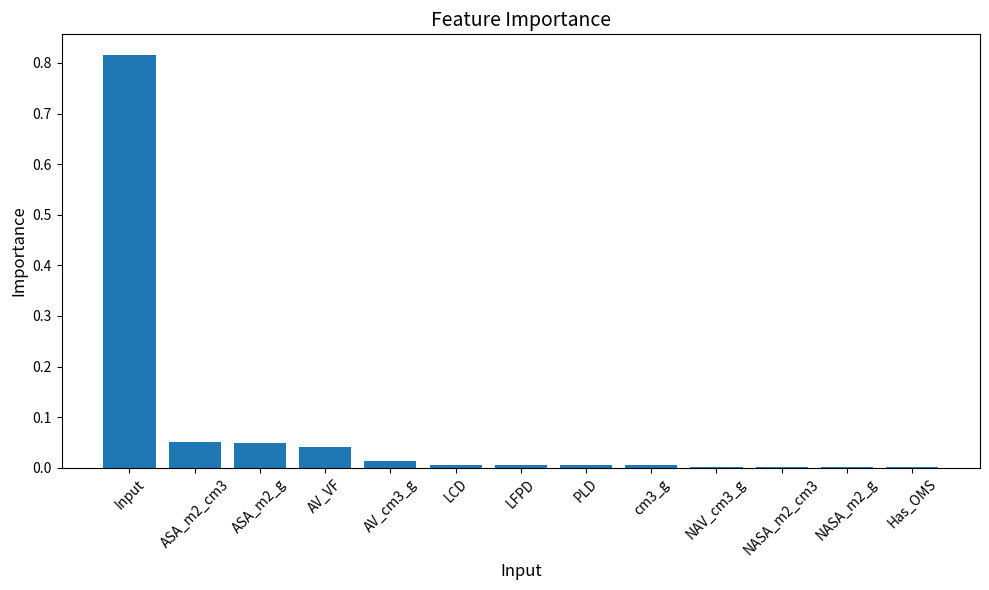

What is the sum of all values?

1.0